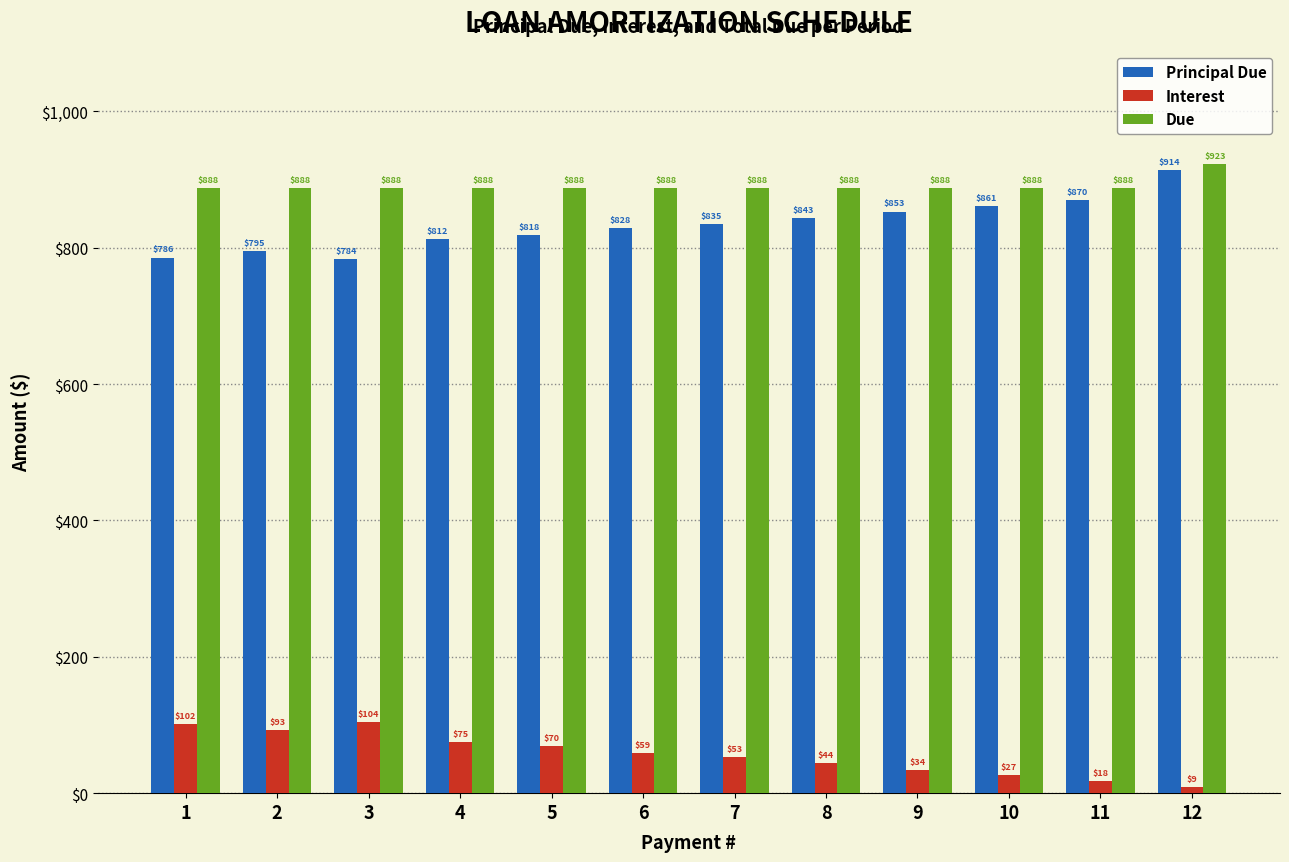

How many data points in Principal Due are less than 834?

6